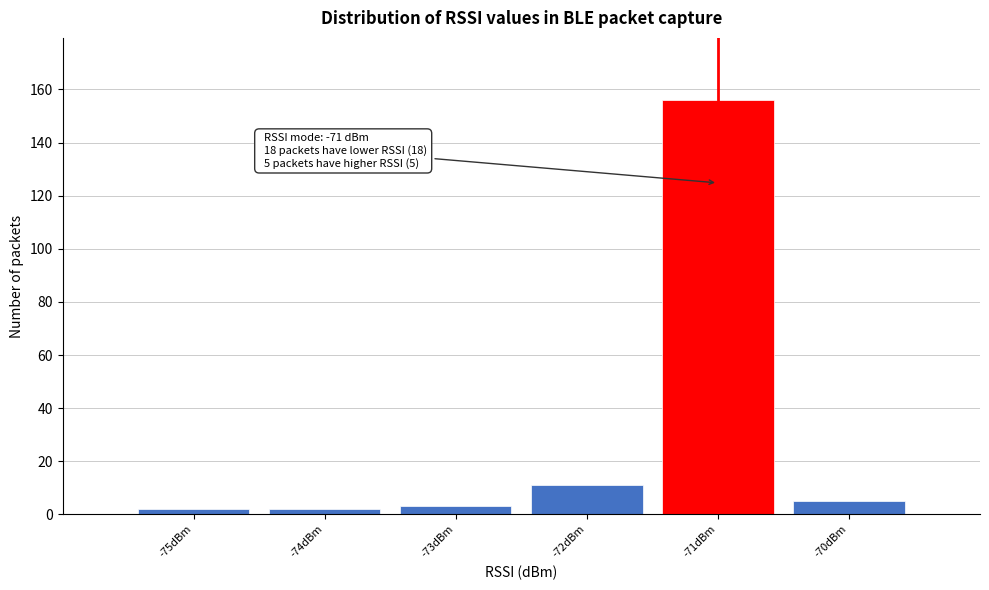

Over which range of the x-axis is the bar tallest?

-71.5 to -70.5